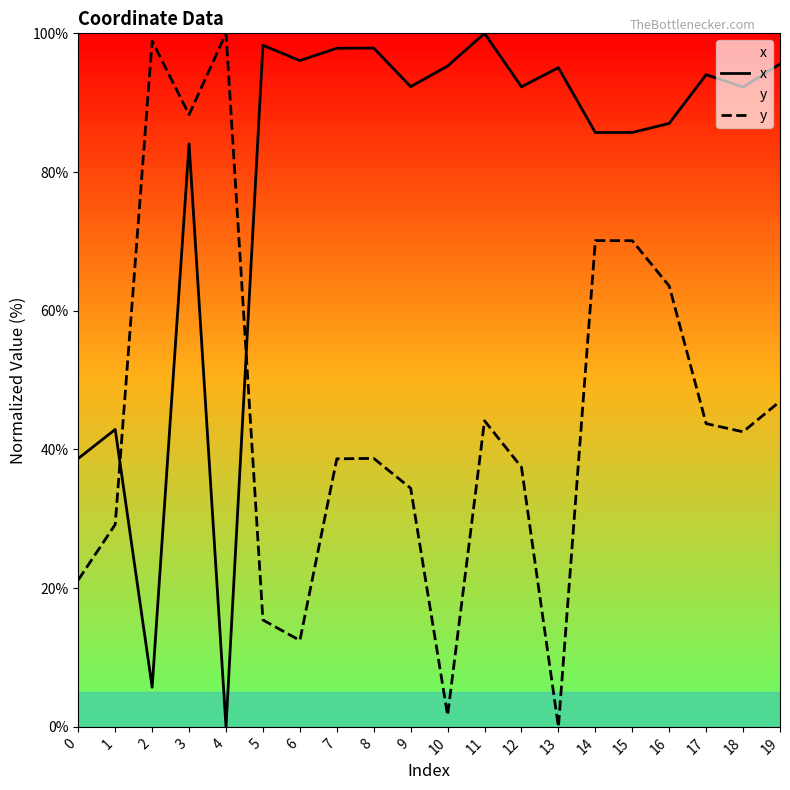

What is the average value of the y series?

44.9